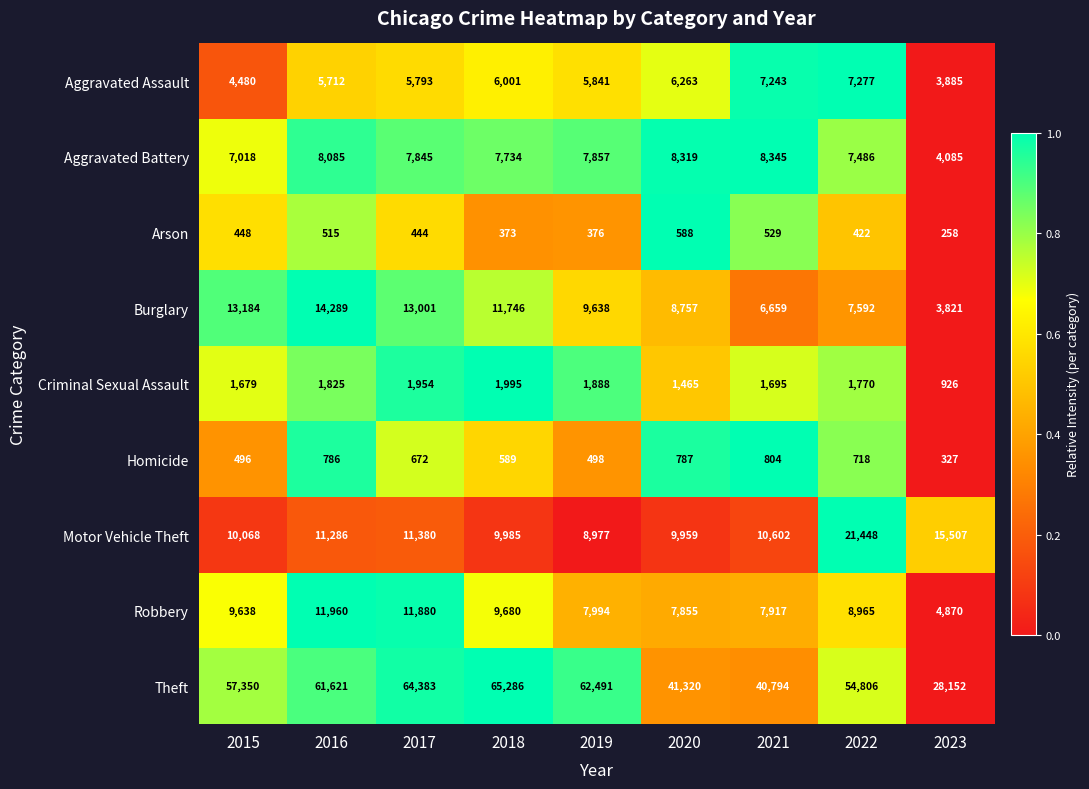

What is the difference between the maximum and minimum values in the Burglary series?

10468